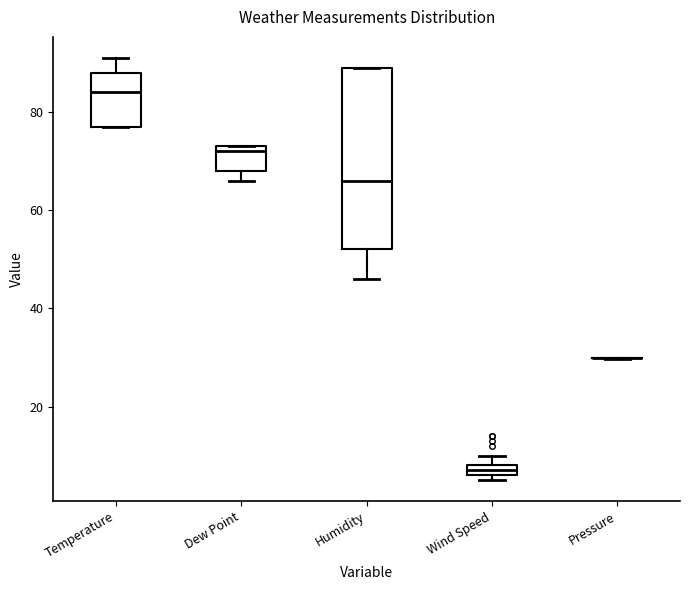

Which box is the tallest, from its lower edge to its upper edge?

Humidity